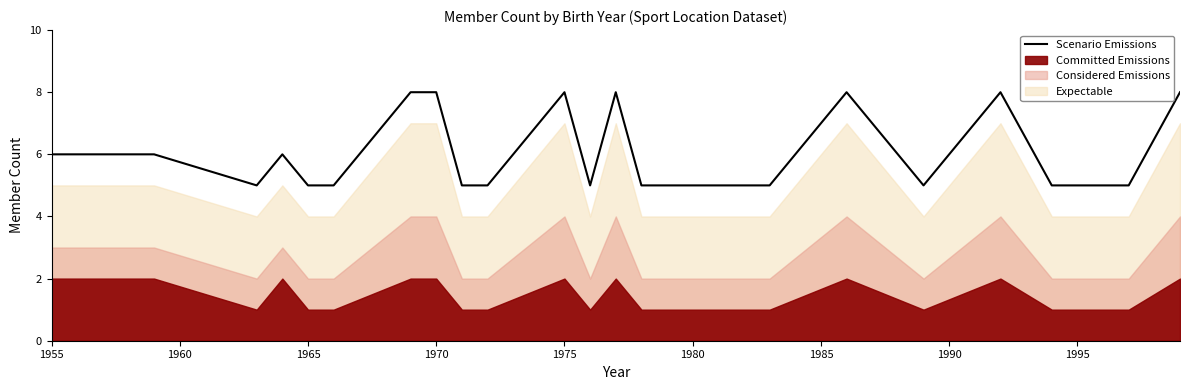

How many values exceed 5?

10